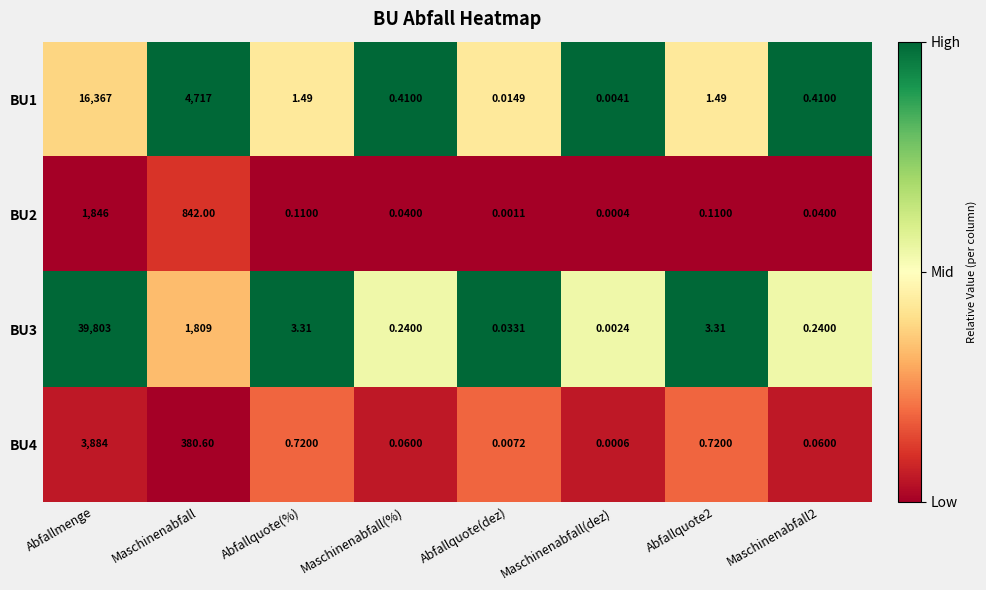

Count the number of data series in this chart.

4